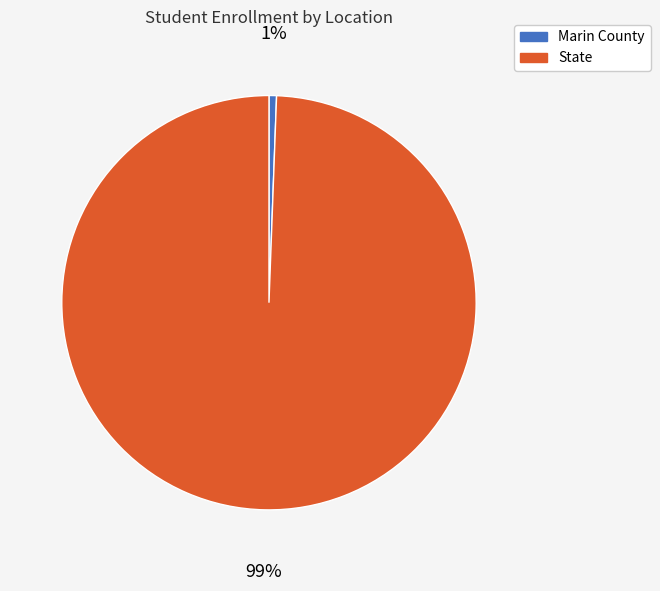

What percentage is the State slice, to the nearest percent?

99%